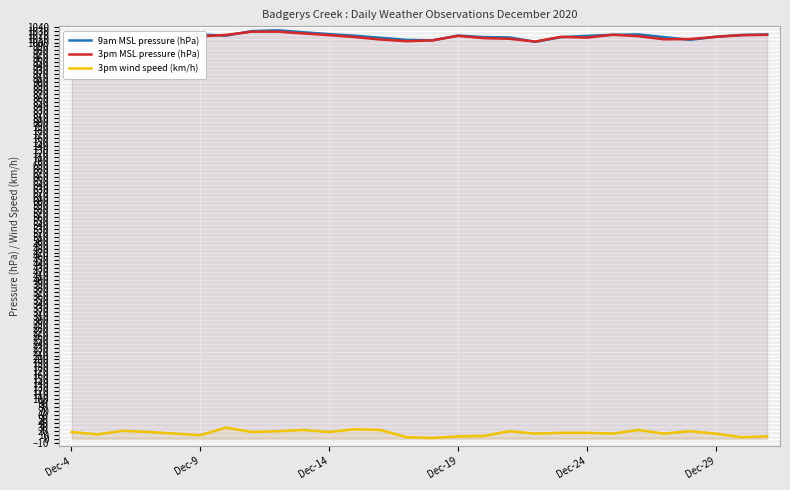

True or false: 9am MSL pressure (hPa) and 3pm wind speed (km/h) intersect in this chart.

False